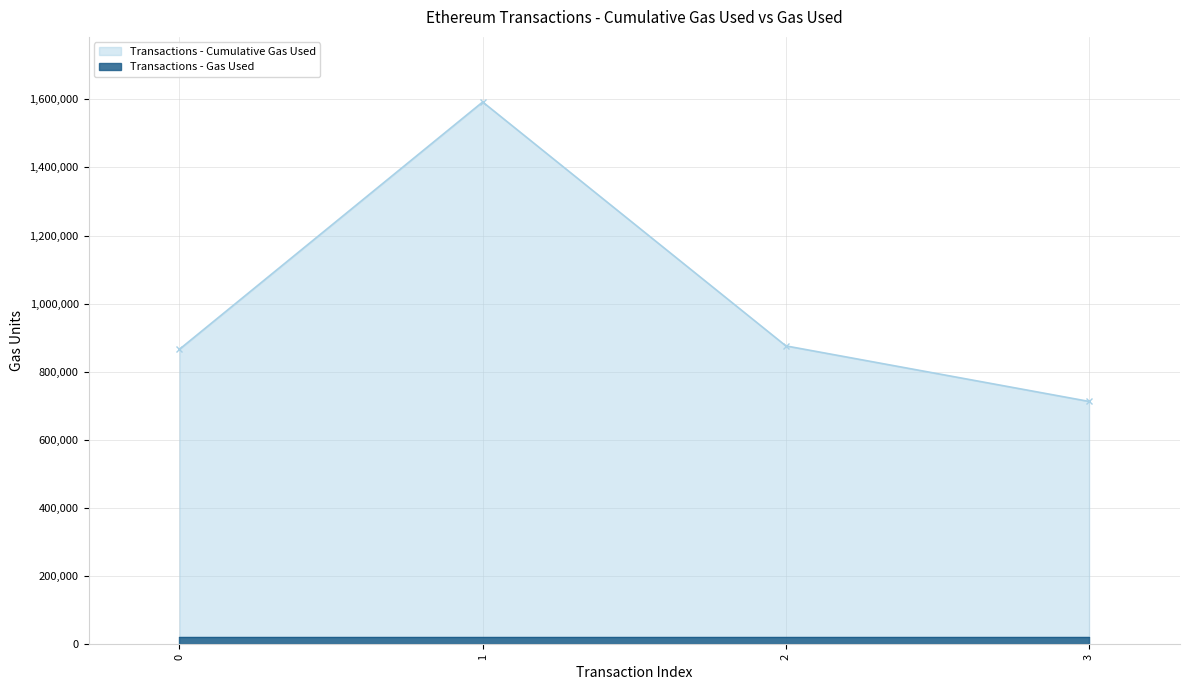

Is it true that the value at 3 is 713285?

True